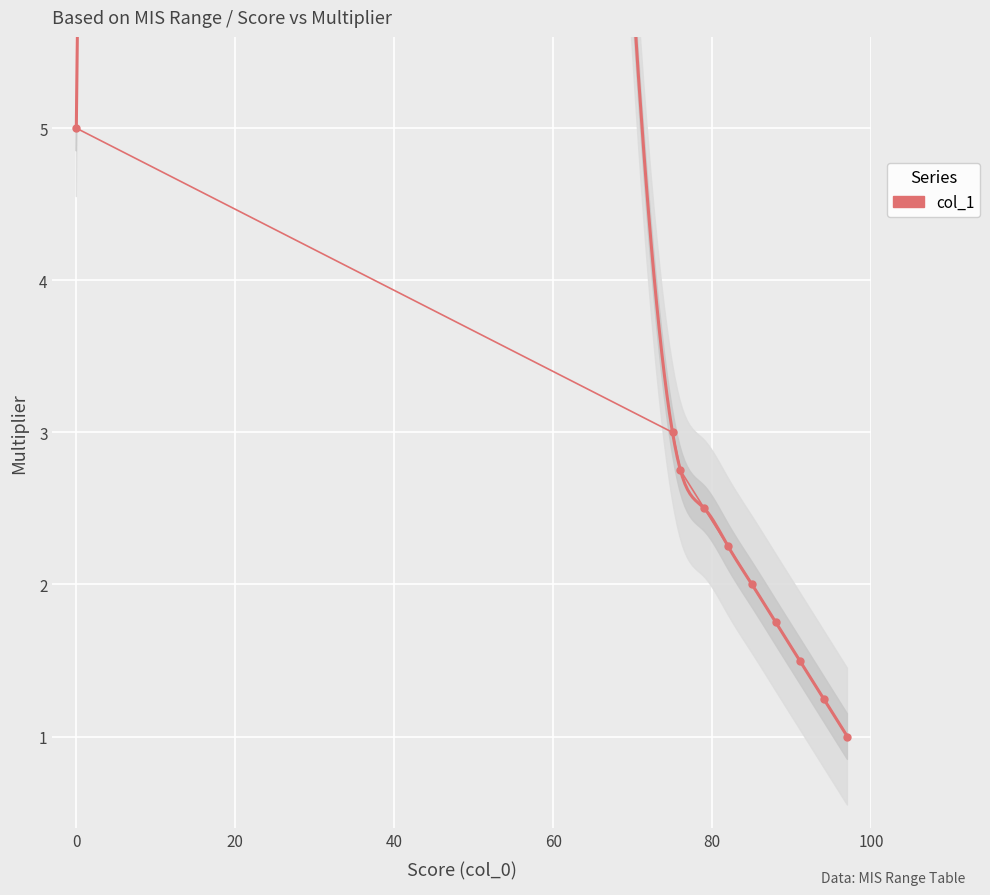

What is the difference between the maximum and minimum values?

4.0